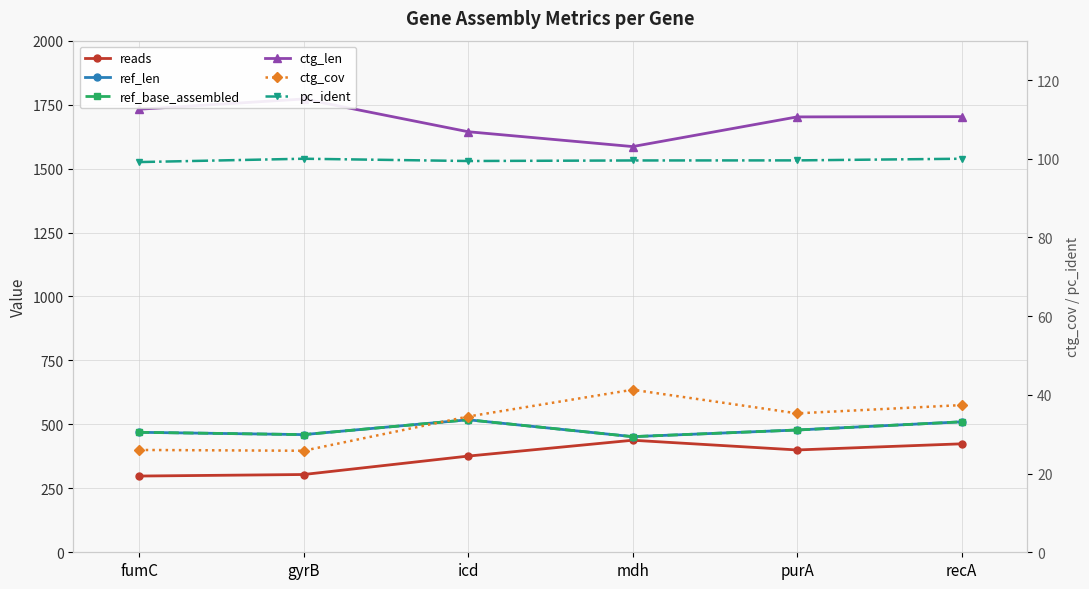

Count the number of data series in this chart.

6